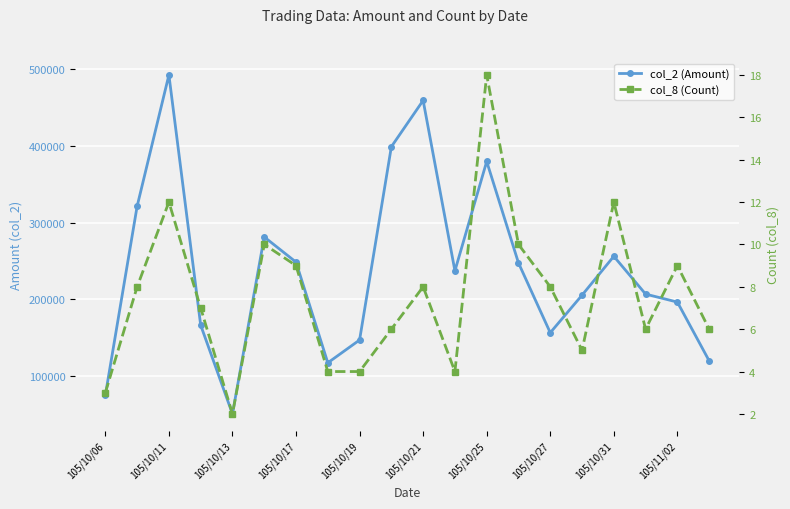

True or false: col_2 (Amount) and col_8 (Count) intersect in this chart.

False